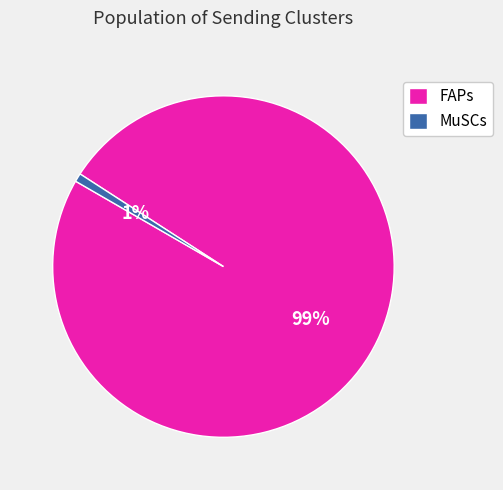

Which slice is the smallest?

MuSCs